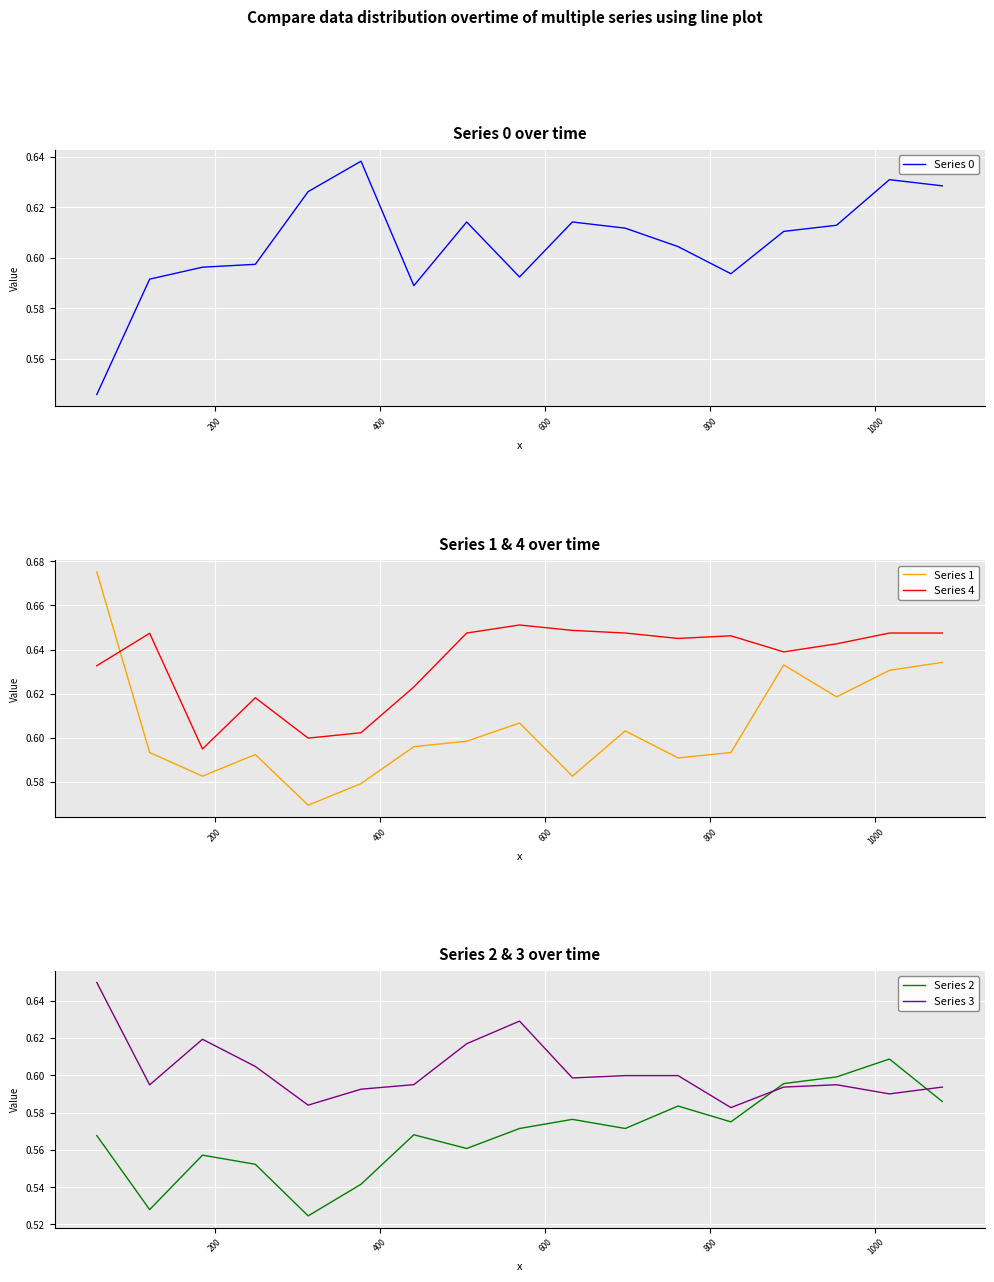

What is the average value of the Series 1 series?

0.6